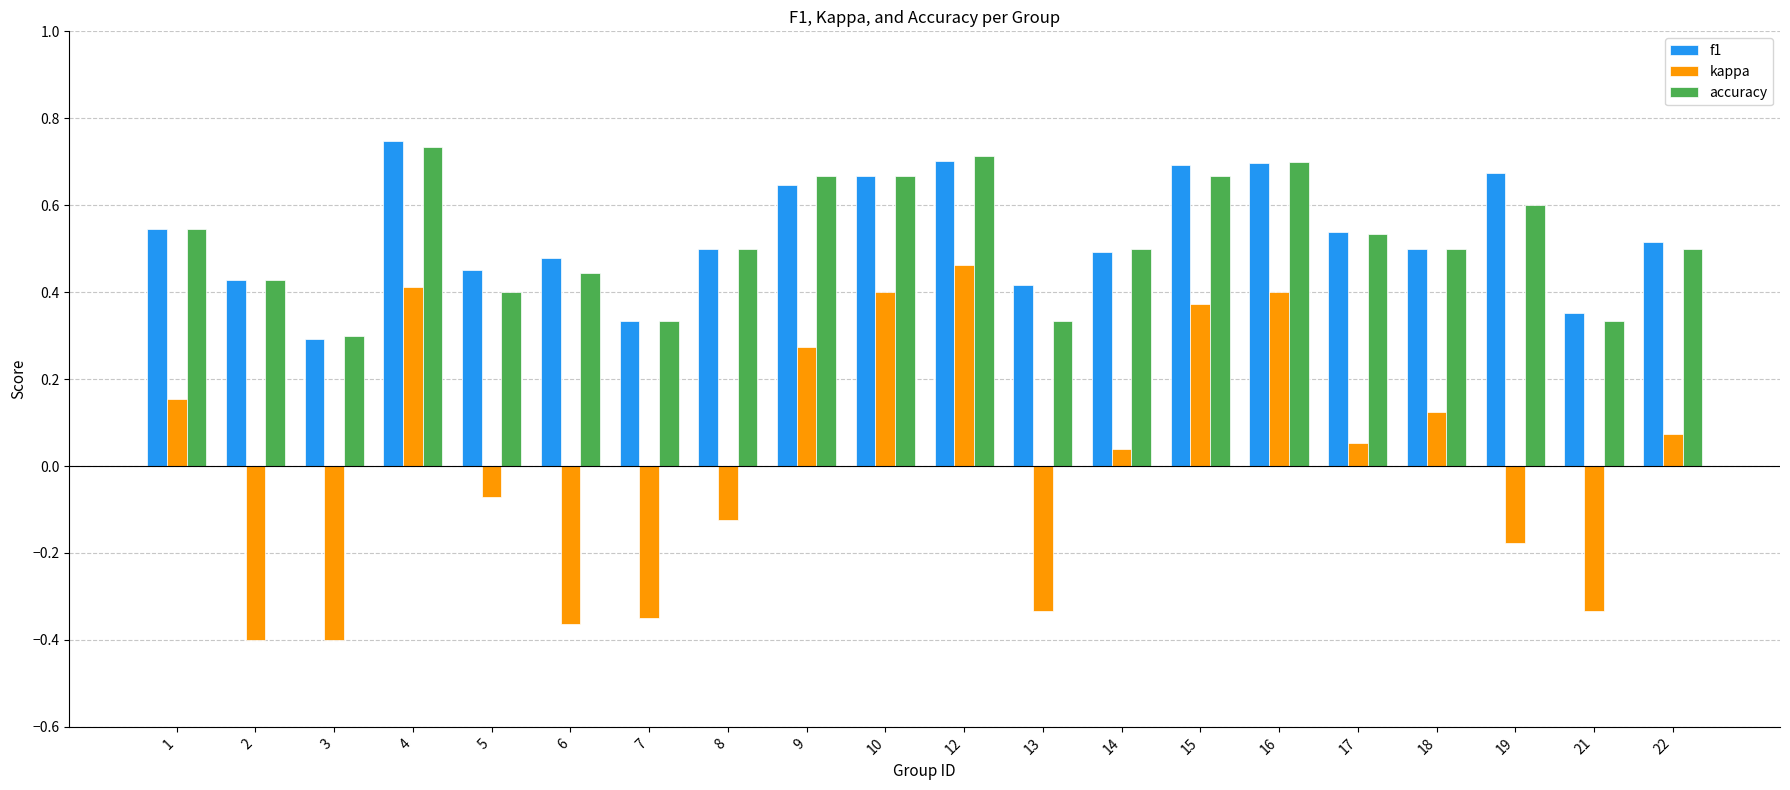

Rank the series at 4 from lowest to highest value.

kappa, accuracy, f1